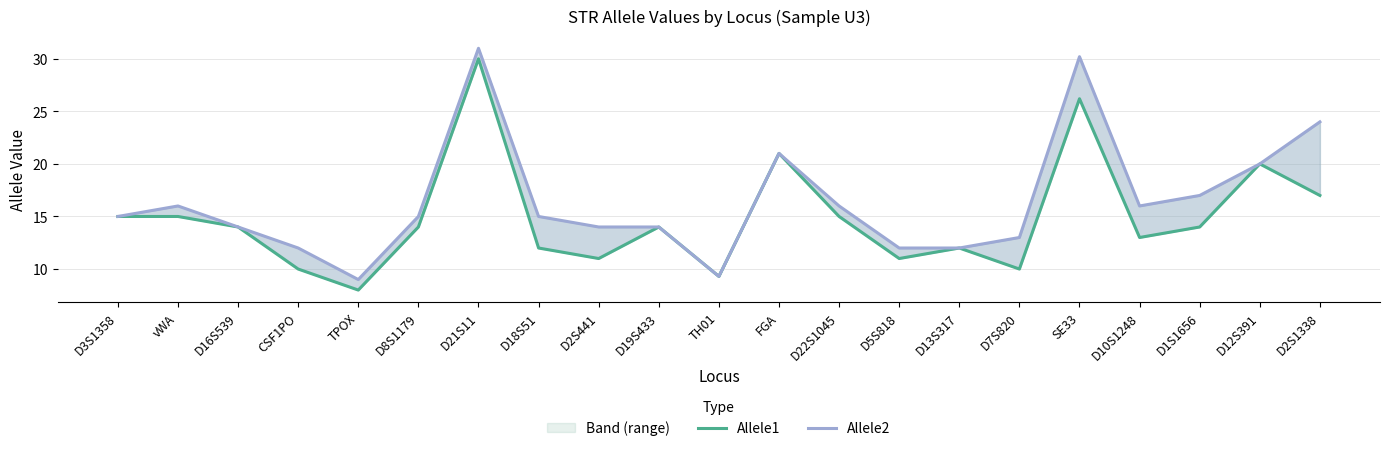

List the series in order of their peak value, highest first.

Allele2, Allele1